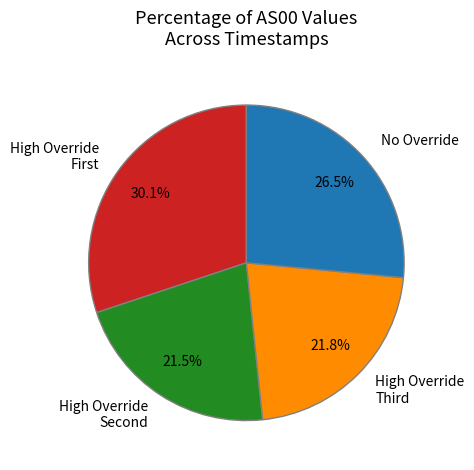

Is there a majority slice in this chart?

No